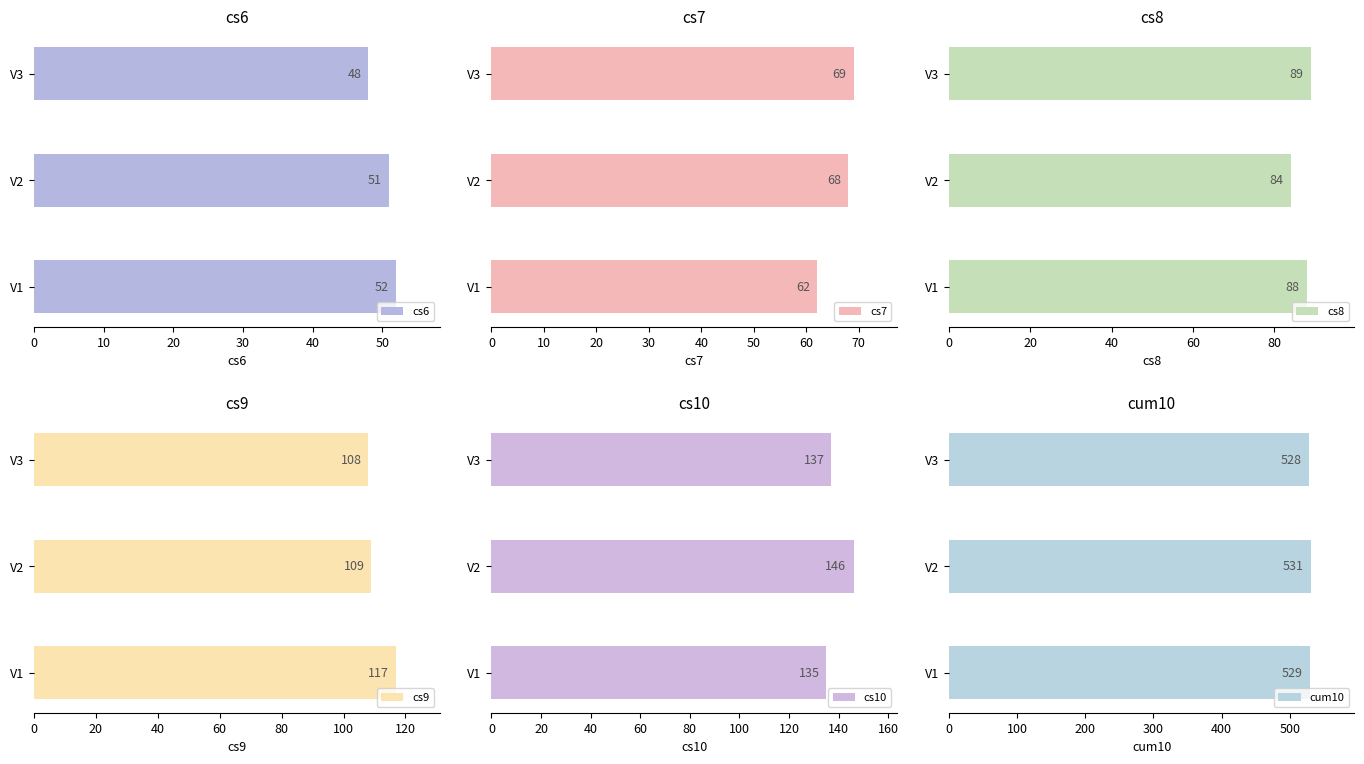

Reading left to right, what are all the values shown in this chart?

cs6: V1=52	V2=51	V3=48
cs7: V1=62	V2=68	V3=69
cs8: V1=88	V2=84	V3=89
cs9: V1=117	V2=109	V3=108
cs10: V1=135	V2=146	V3=137
cum10: V1=529	V2=531	V3=528